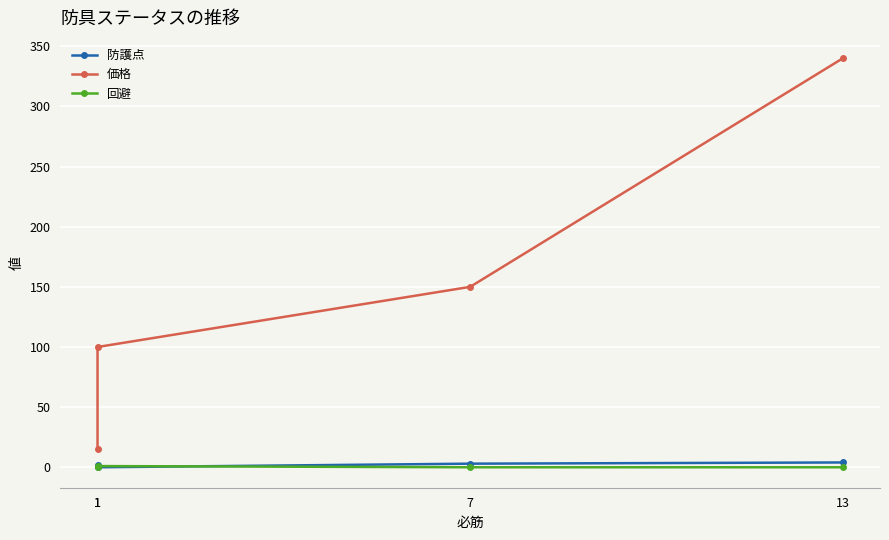

True or false: 価格 and 防護点 cross at least once.

False